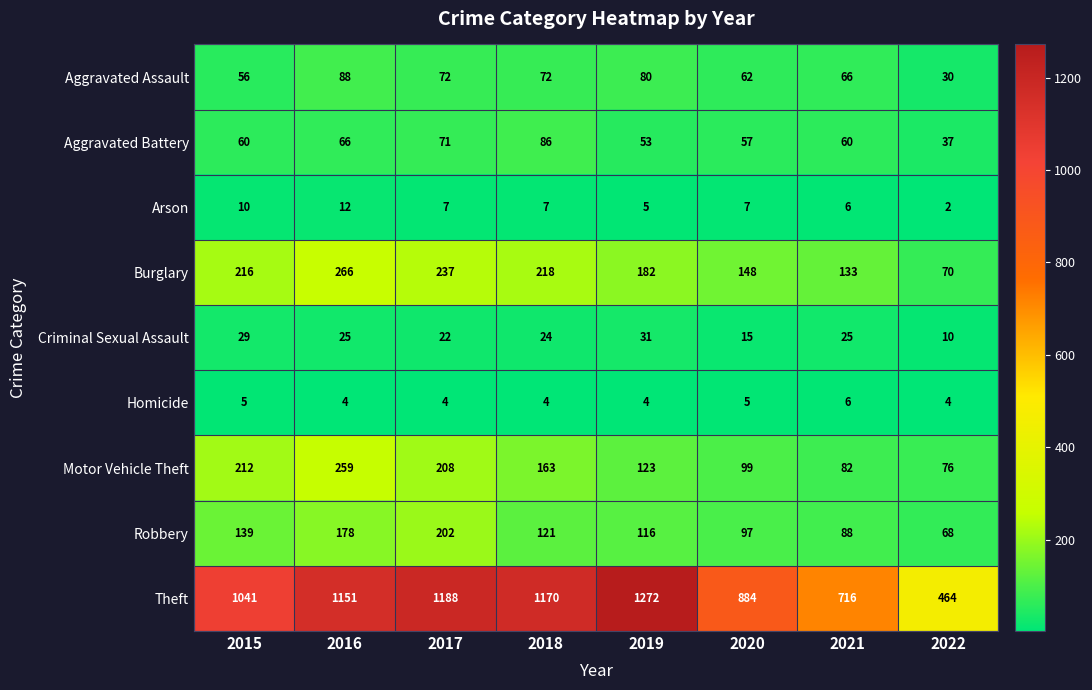

How many categories are shown in the chart?

8